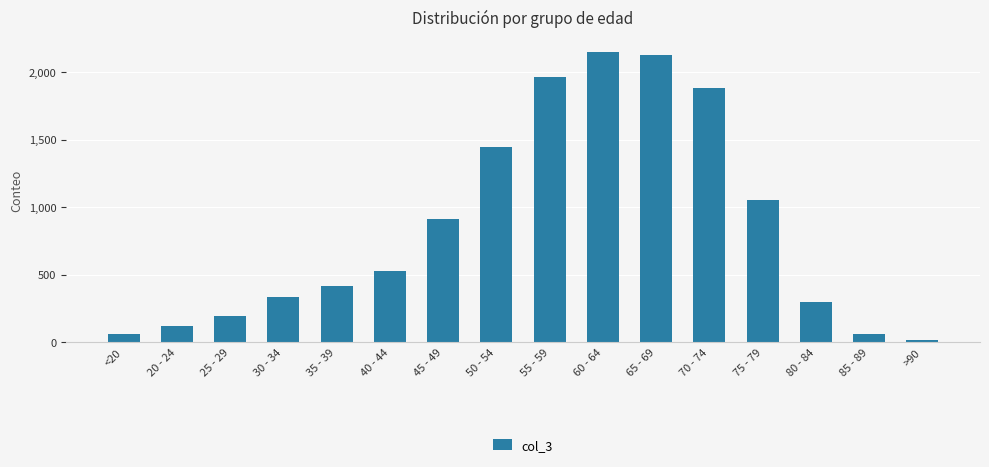

Reading right to left, what are all the values shown in this chart?

>90=15	85 - 89=62	80 - 84=296	75 - 79=1053	70 - 74=1882	65 - 69=2130	60 - 64=2151	55 - 59=1965	50 - 54=1450	45 - 49=915	40 - 44=530	35 - 39=420	30 - 34=333	25 - 29=196	20 - 24=121	<20=62